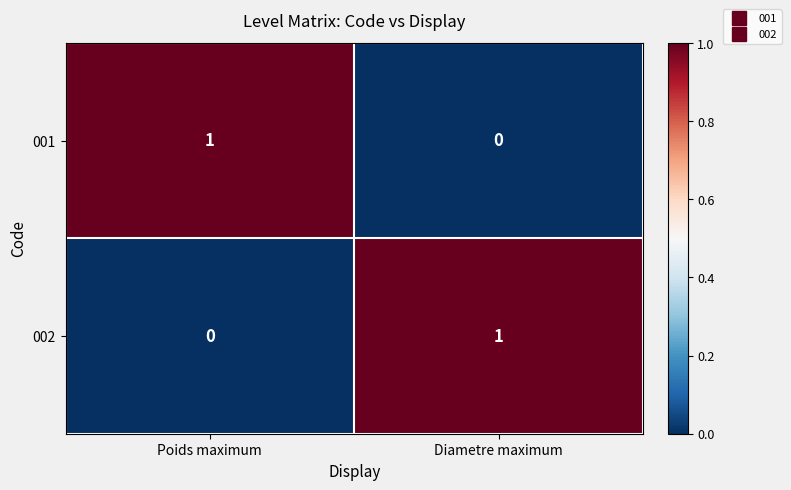

Reading left to right, list all the values displayed in this chart.

001: 1	0
002: 0	1